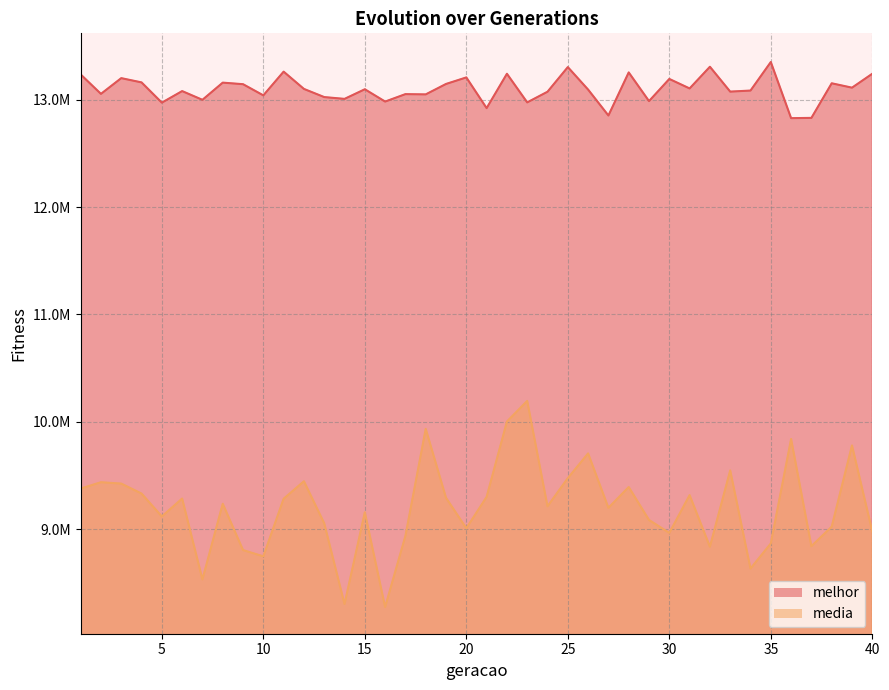

What is the sum of the melhor values at 2 and 9?

26197750.0